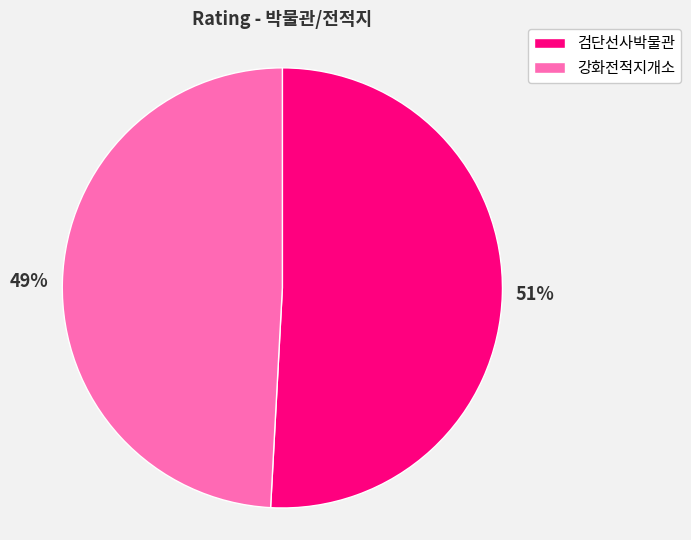

Which has a higher value, 검단선사박물관 or 강화전적지개소?

검단선사박물관